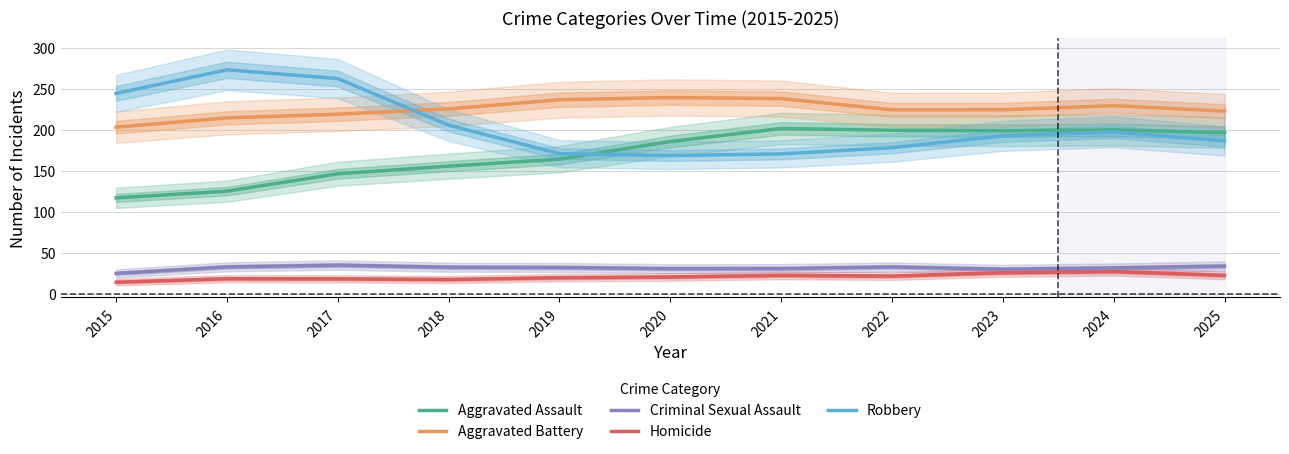

Is it true that Homicide equals 5.8 at 2018?

False